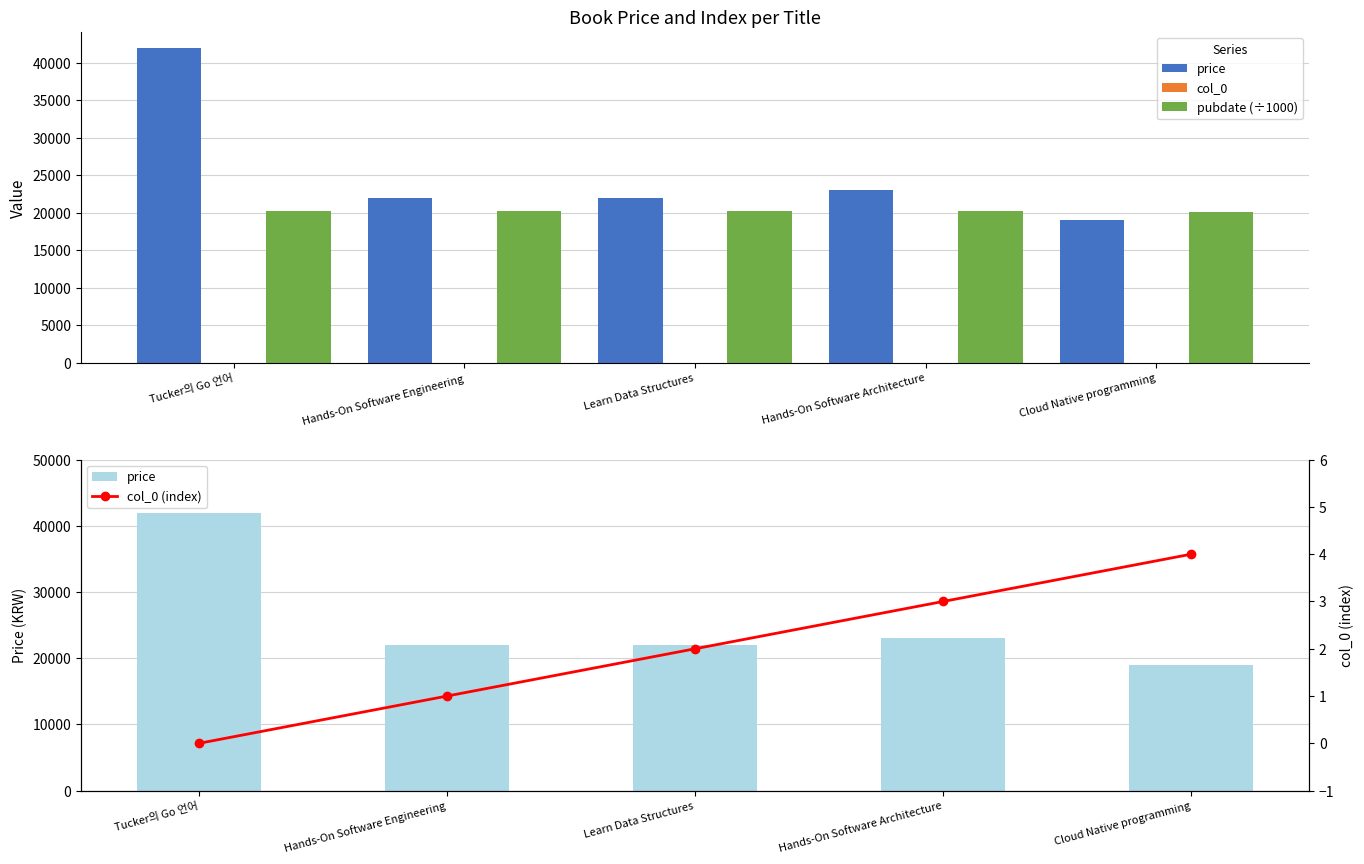

Is it true that col_0 equals 0.0 at Tucker의 Go 언어?

True